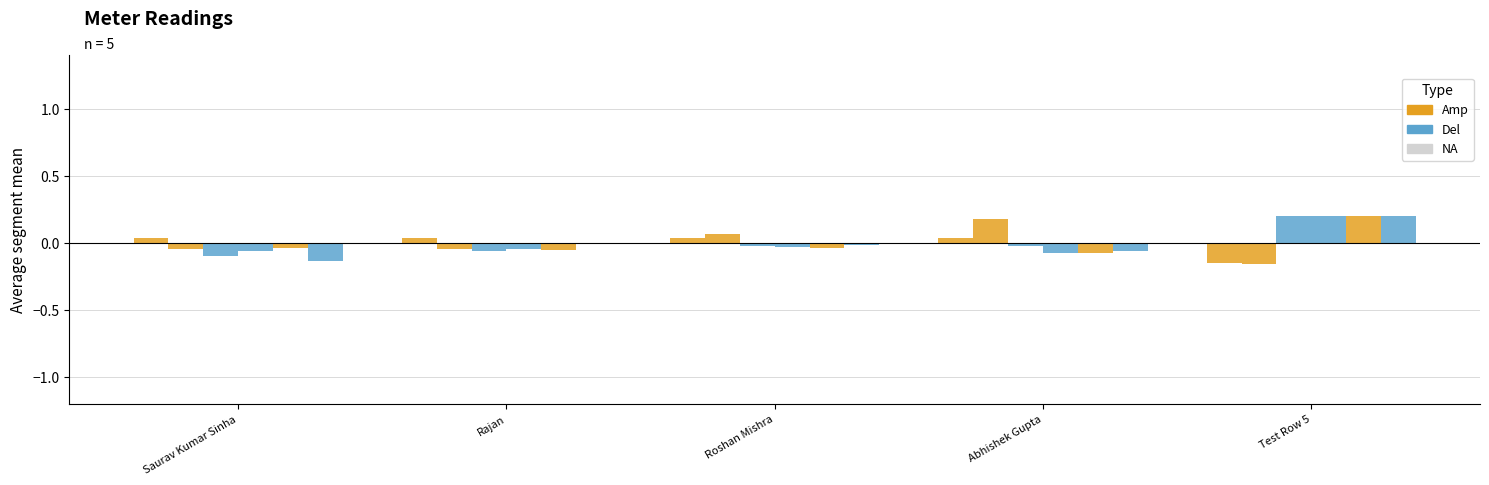

Is it true that Heavyrail equals 0.3 at Test Row 5?

False